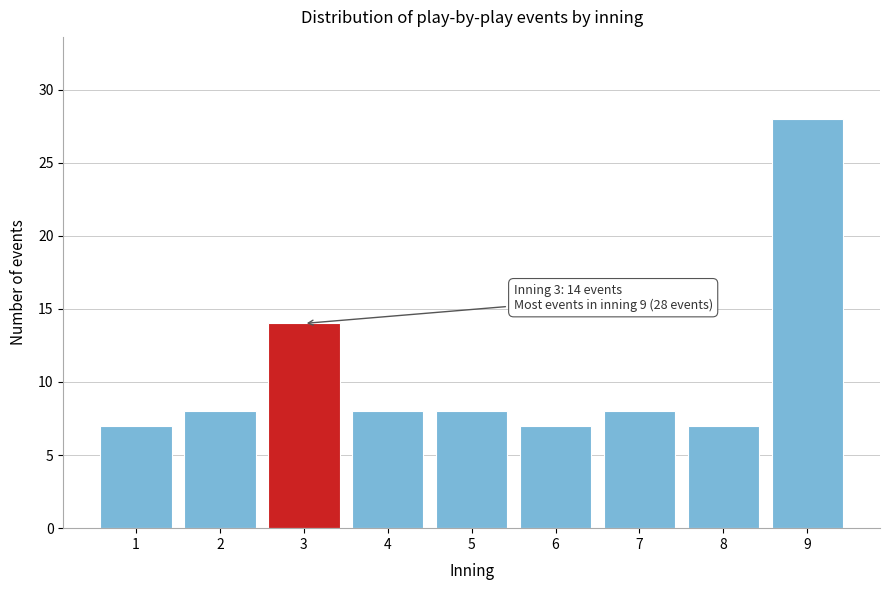

Reading left to right, transcribe all the data shown in this chart.

7	8	14	8	8	7	8	7	28